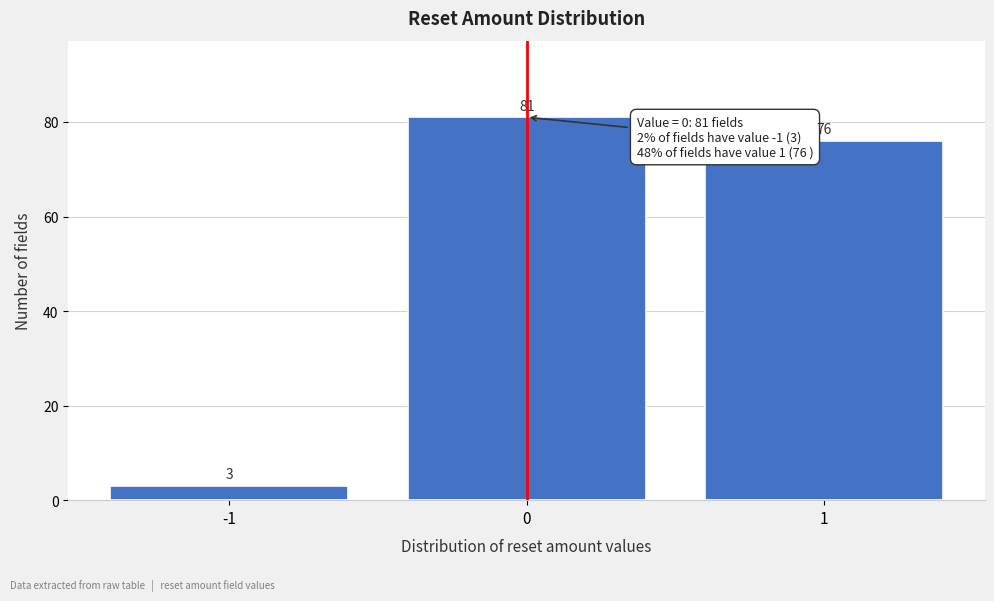

Reading left to right, transcribe all the data shown in this chart.

3	81	76